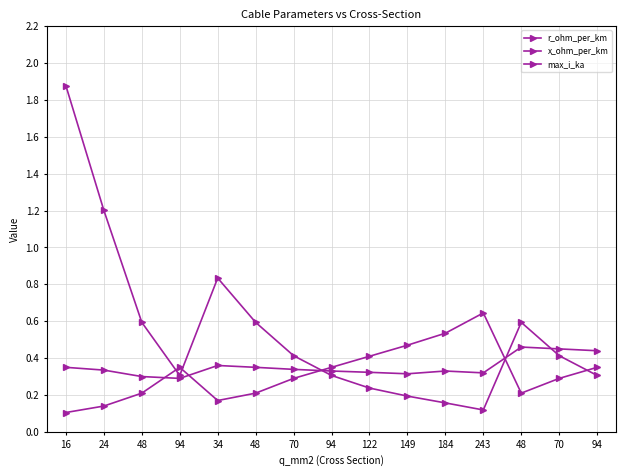

Reading left to right, extract all data points from this chart.

r_ohm_per_km: 16=1.9	24=1.2	48=0.6	94=0.3	34=0.8	48=0.6	70=0.4	94=0.3	122=0.2	149=0.2	184=0.2	243=0.1	48=0.6	70=0.4	94=0.3
x_ohm_per_km: 16=0.3	24=0.3	48=0.3	94=0.3	34=0.4	48=0.3	70=0.3	94=0.3	122=0.3	149=0.3	184=0.3	243=0.3	48=0.5	70=0.5	94=0.4
max_i_ka: 16=0.1	24=0.1	48=0.2	94=0.3	34=0.2	48=0.2	70=0.3	94=0.3	122=0.4	149=0.5	184=0.5	243=0.6	48=0.2	70=0.3	94=0.3